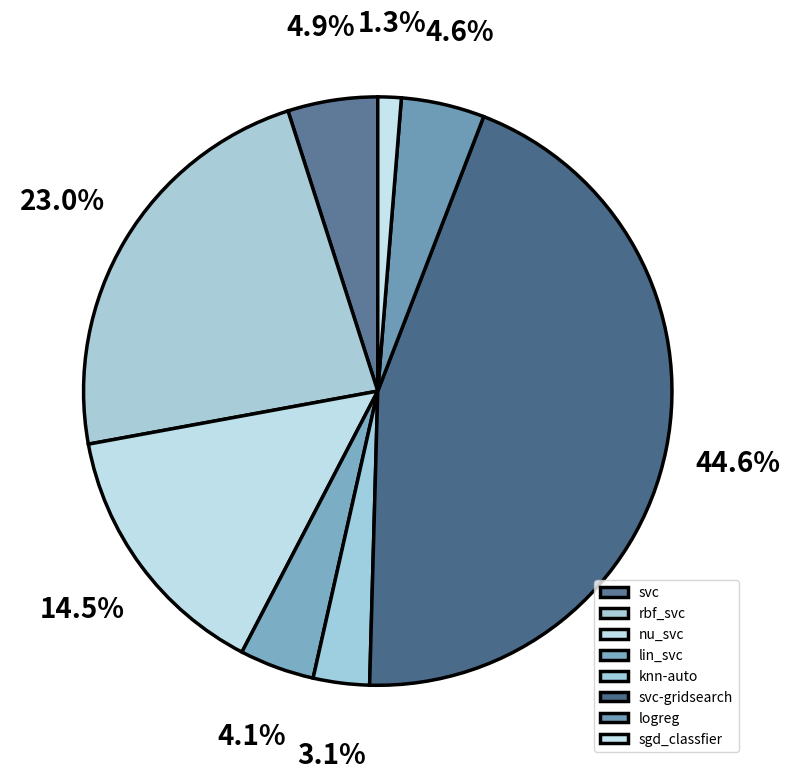

Is knn-auto the majority of the pie?

No